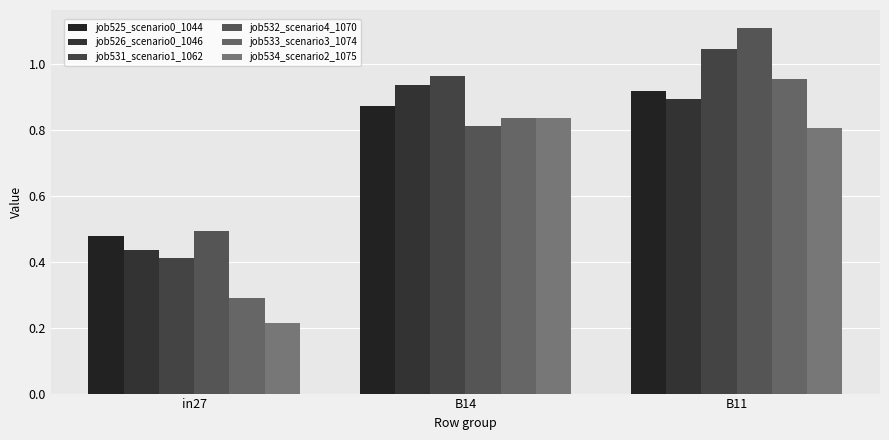

What is the label of the 2nd bar from the right?

B14